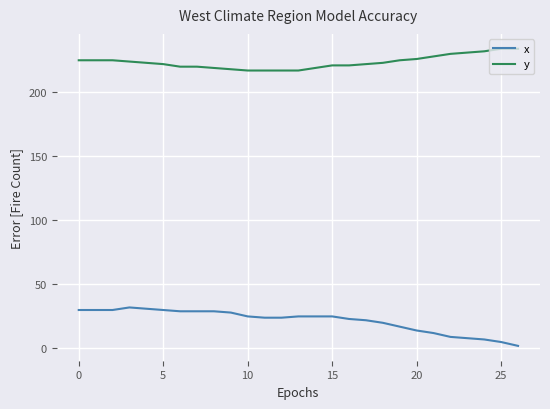

List the series in order of their peak value, lowest first.

x, y